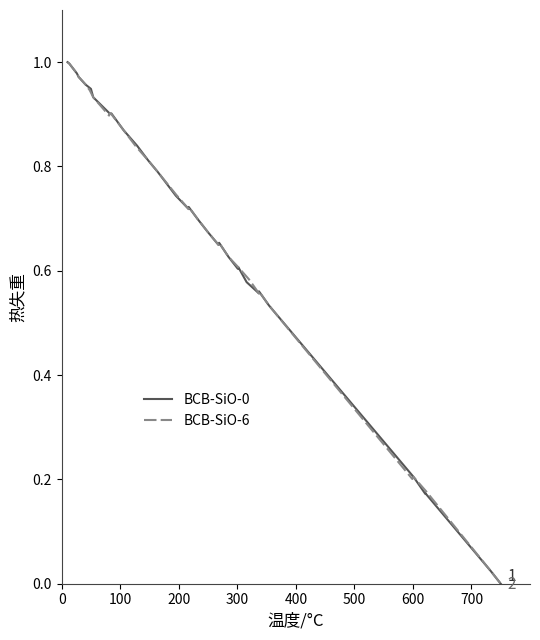

True or false: BCB-SiO-0 and BCB-SiO-6 intersect in this chart.

False